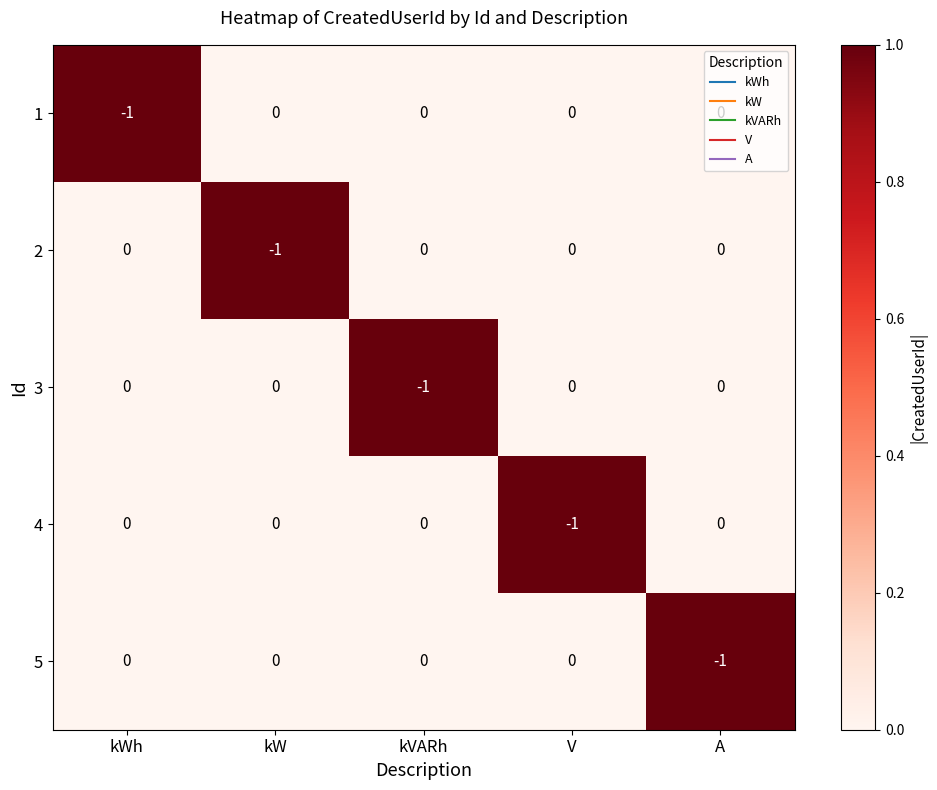

Which category has the lowest value in the 3 series?

kVARh